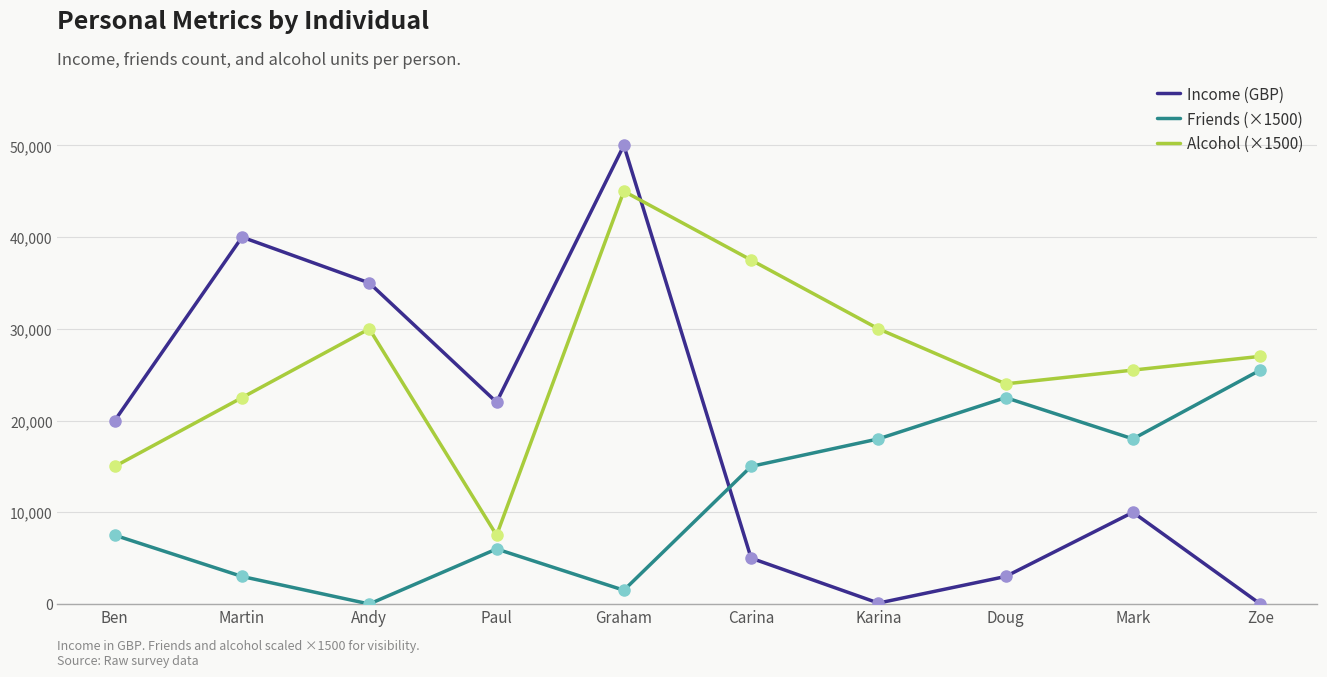

At which category is the sum across all series the highest?

Graham